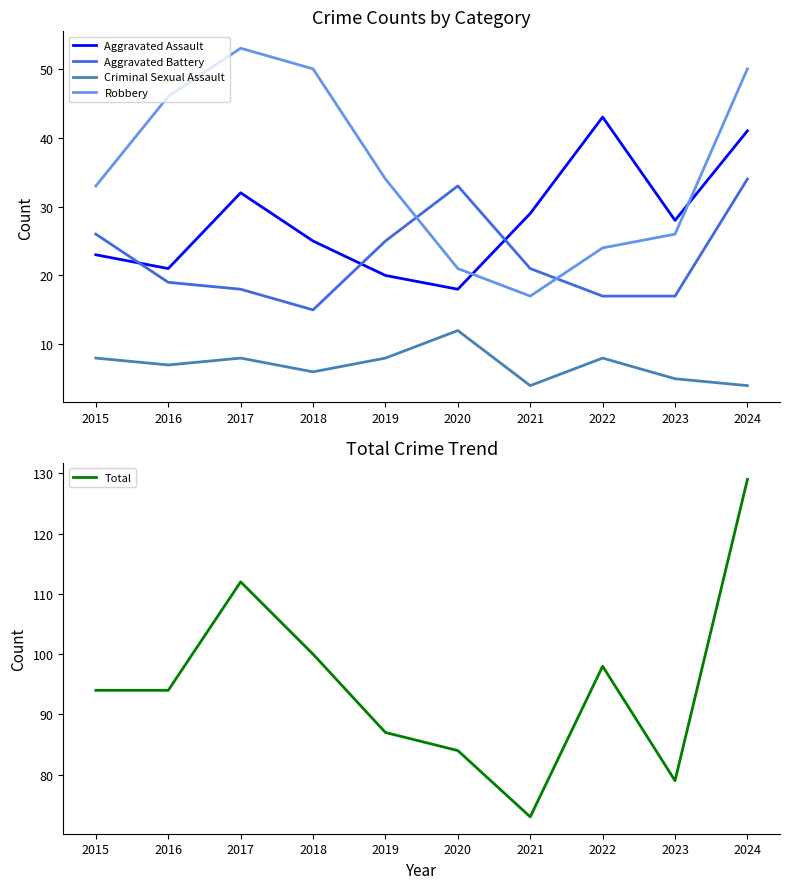

Which series has the largest total across all categories?

Total